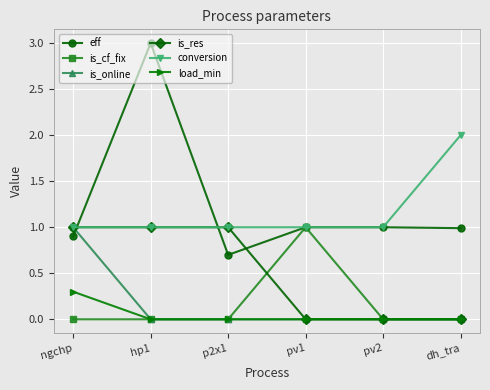

What is the difference between the second highest and second lowest values in the is_res series?

1.0